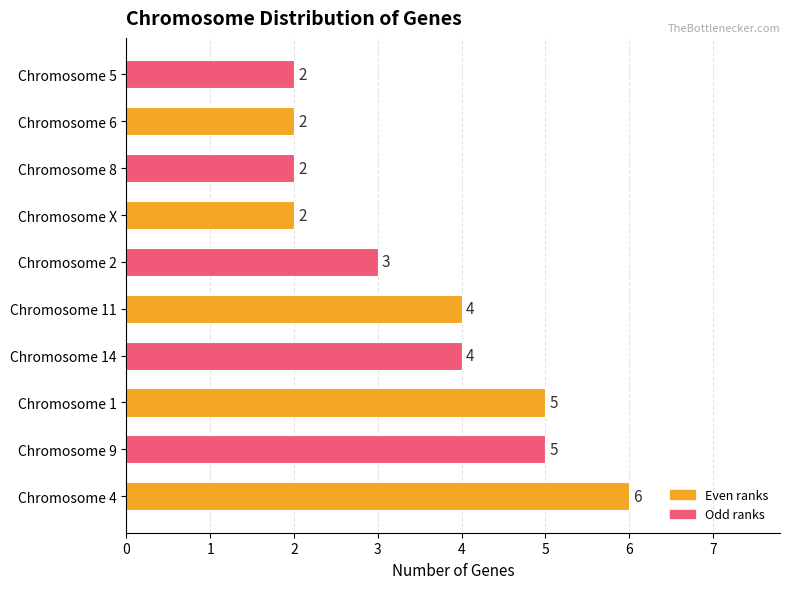

Reading bottom to top, list all the values displayed in this chart.

6	5	5	4	4	3	2	2	2	2